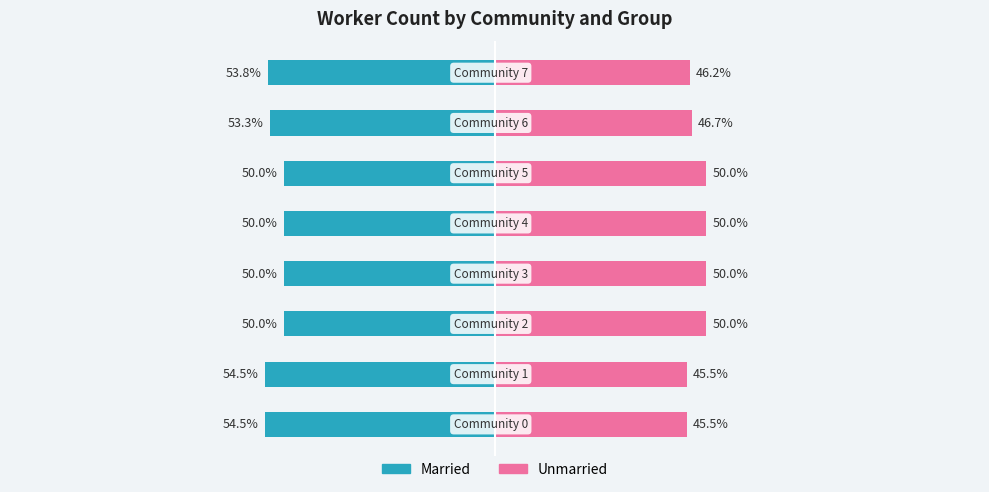

How many groups of bars are there?

8